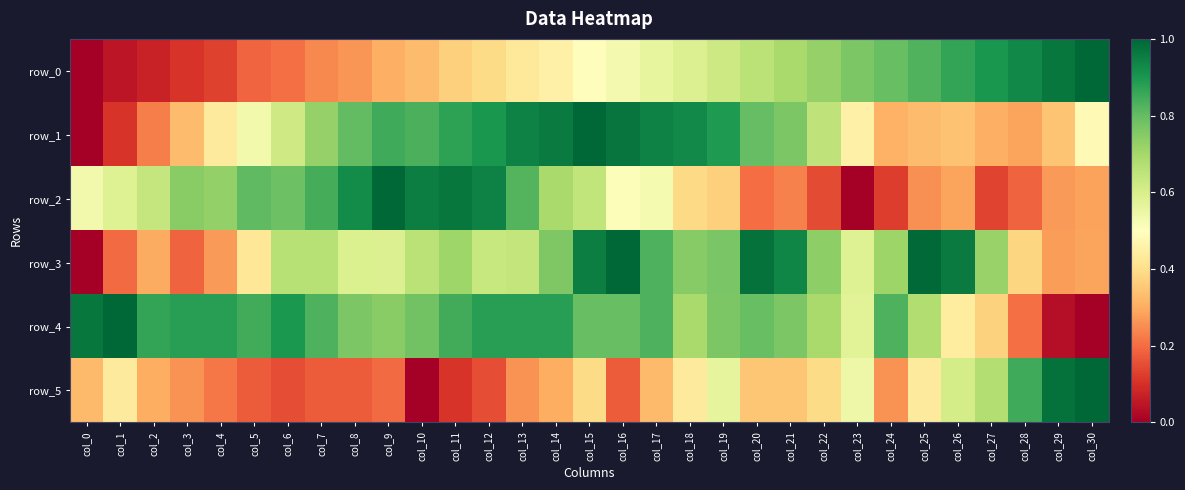

Rank the series at col_18 from highest to lowest value.

row_1, row_3, row_4, row_0, row_5, row_2